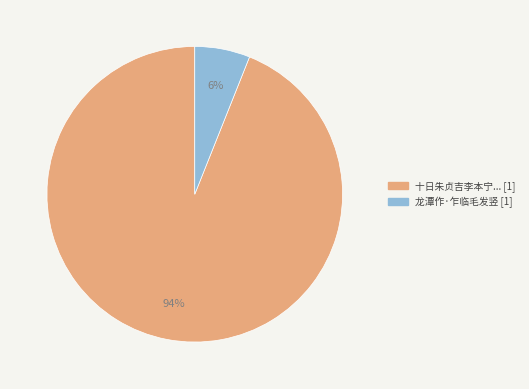

Is there any slice that represents more than half of the pie?

Yes